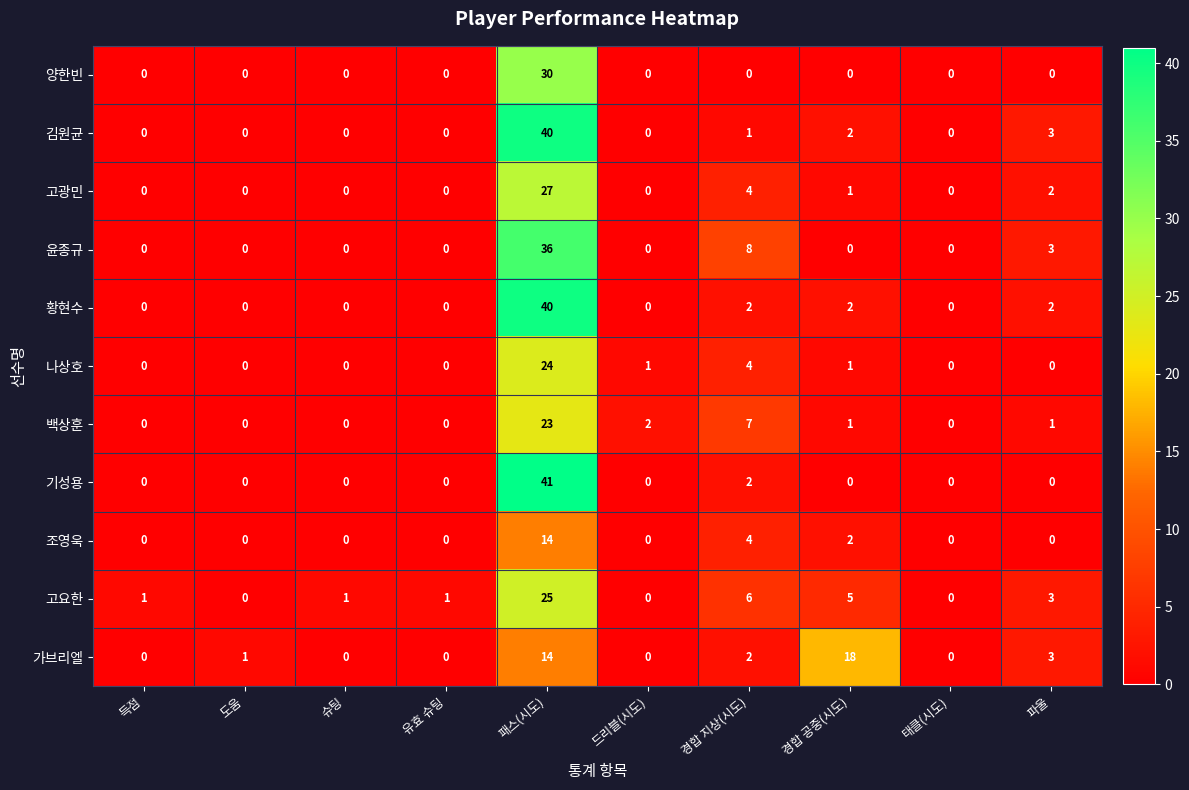

Which series has the widest spread of values?

기성용